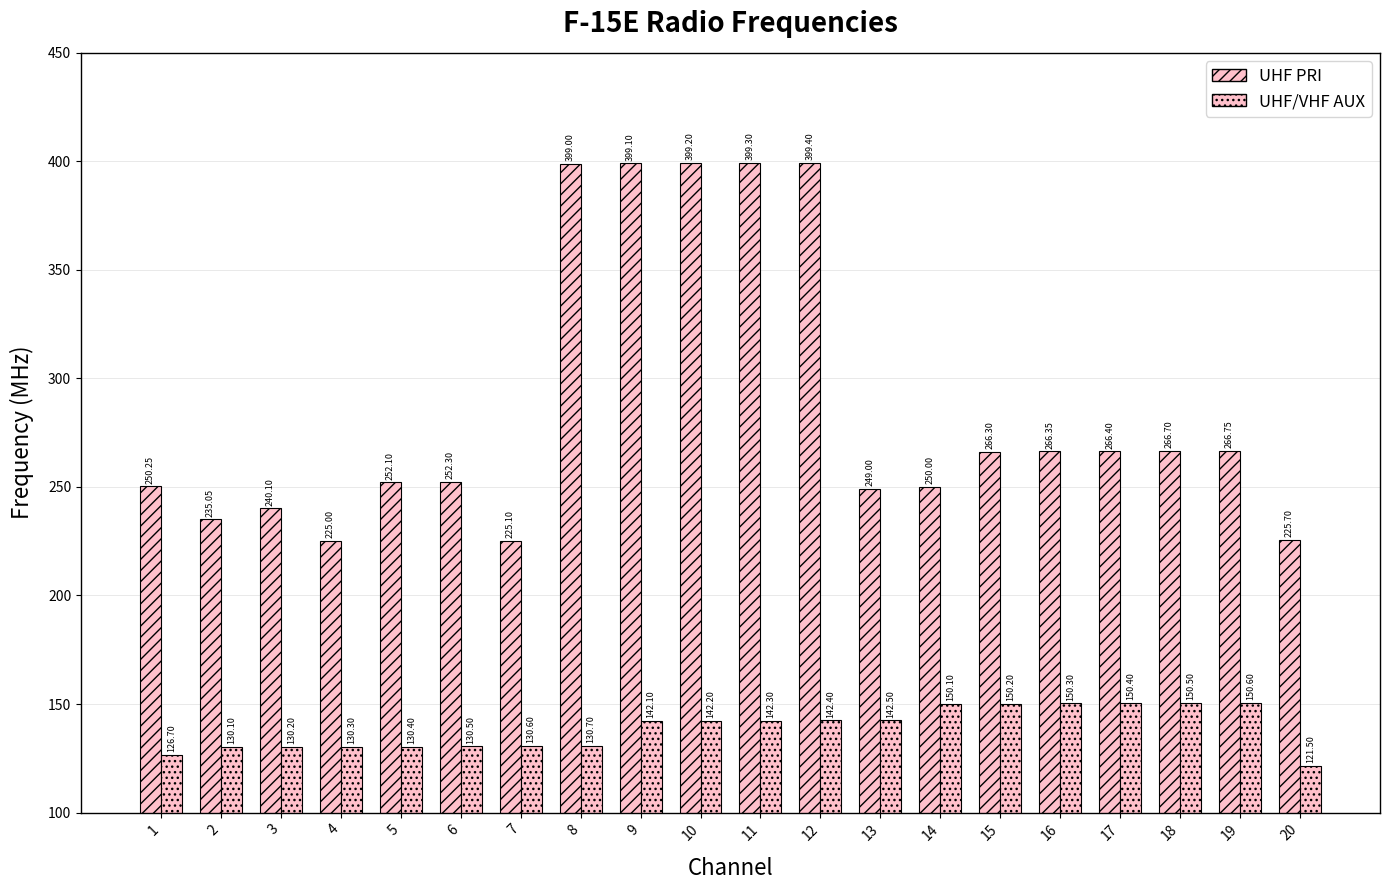

List the series in order of their peak value, highest first.

UHF PRI, UHF/VHF AUX